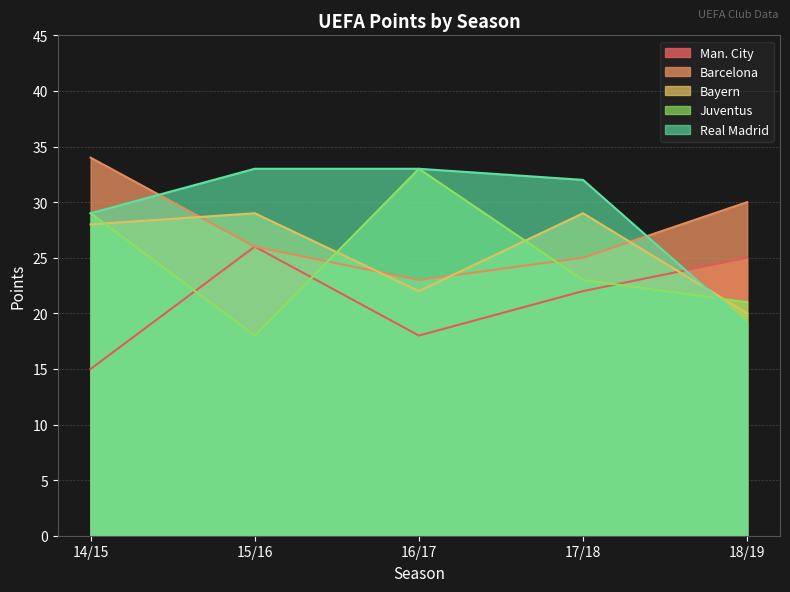

What is the lowest value of the Man. City series?

15